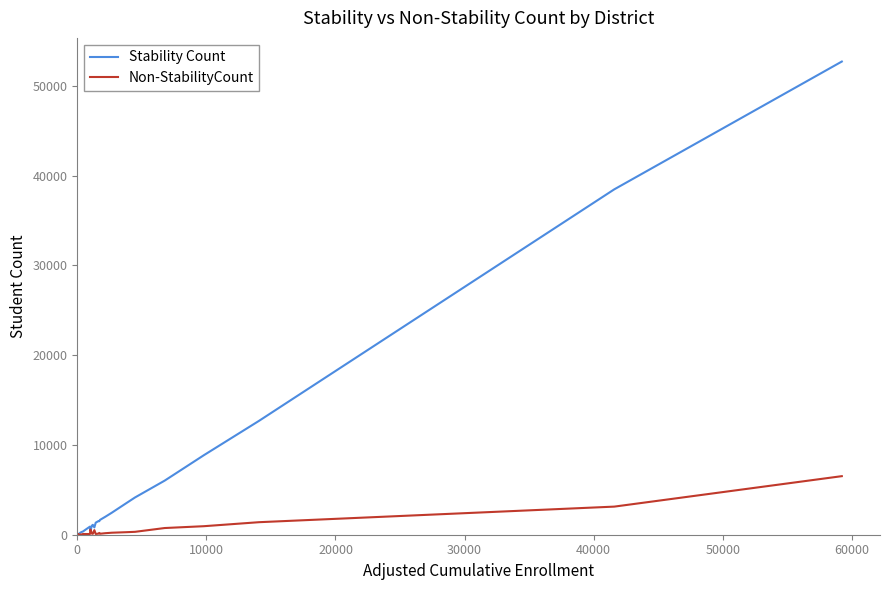

Which series has the largest total across all categories?

Stability Count